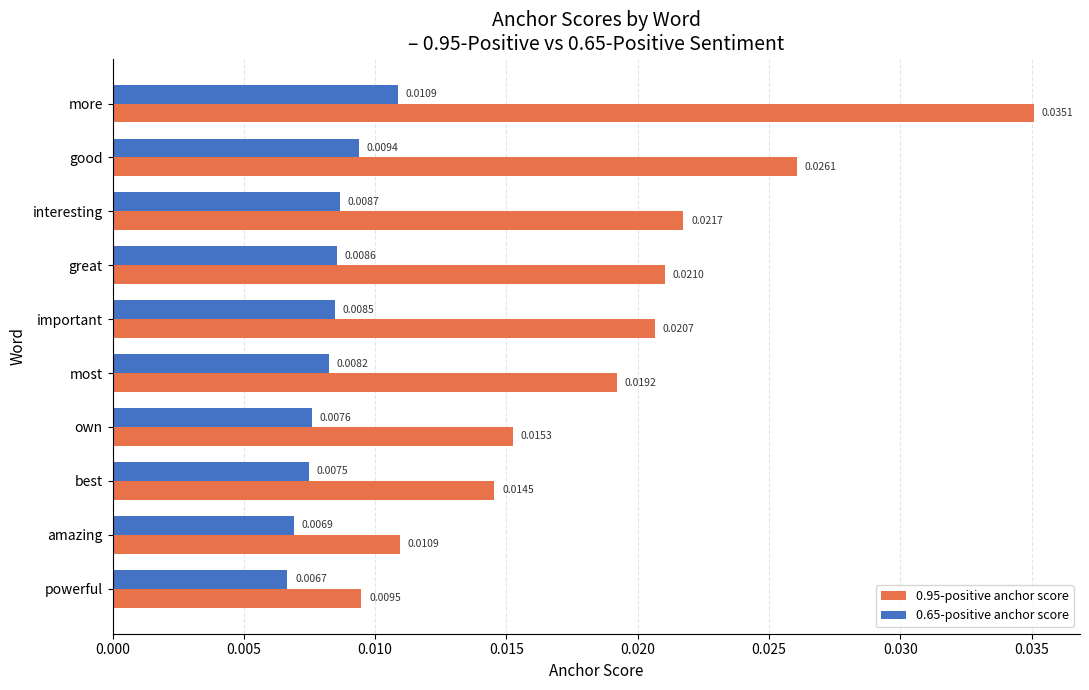

List the labels in order of 0.65-positive anchor score value, largest first.

more, good, interesting, great, important, most, own, best, amazing, powerful